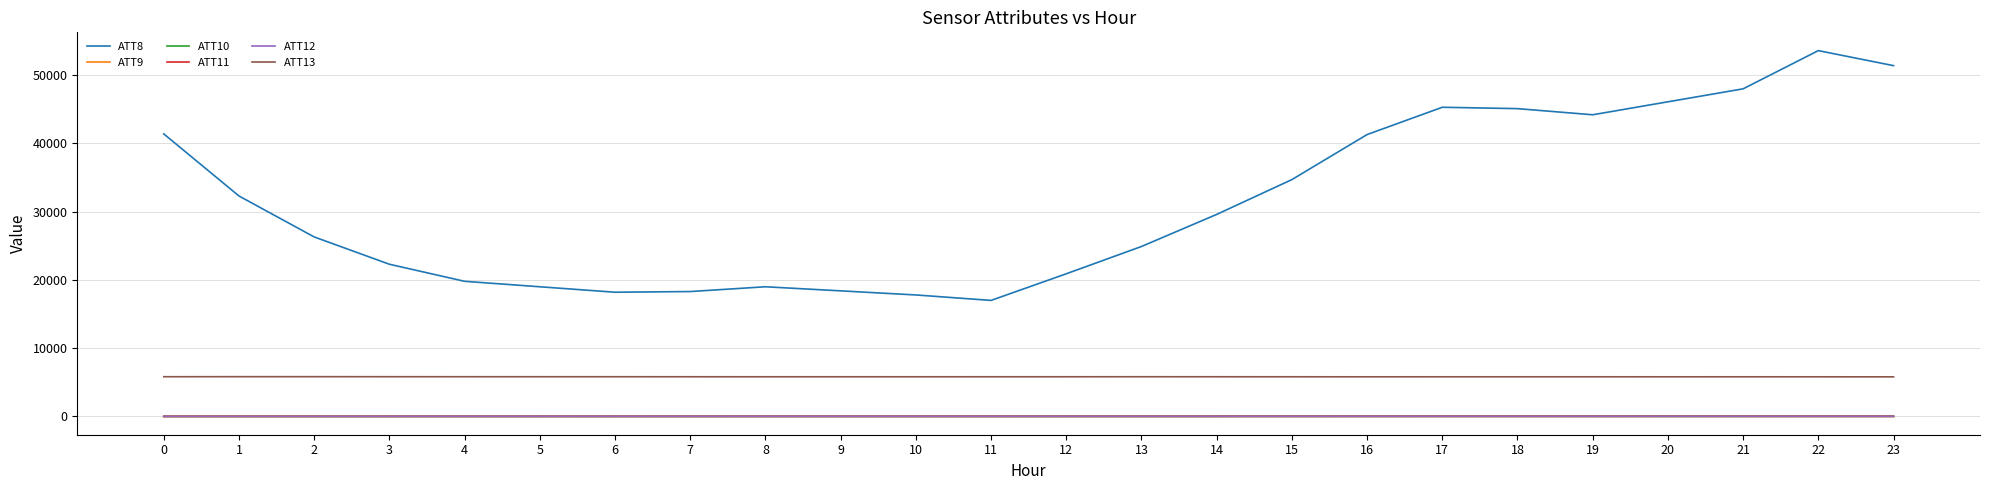

True or false: ATT13 and ATT8 cross at least once.

False